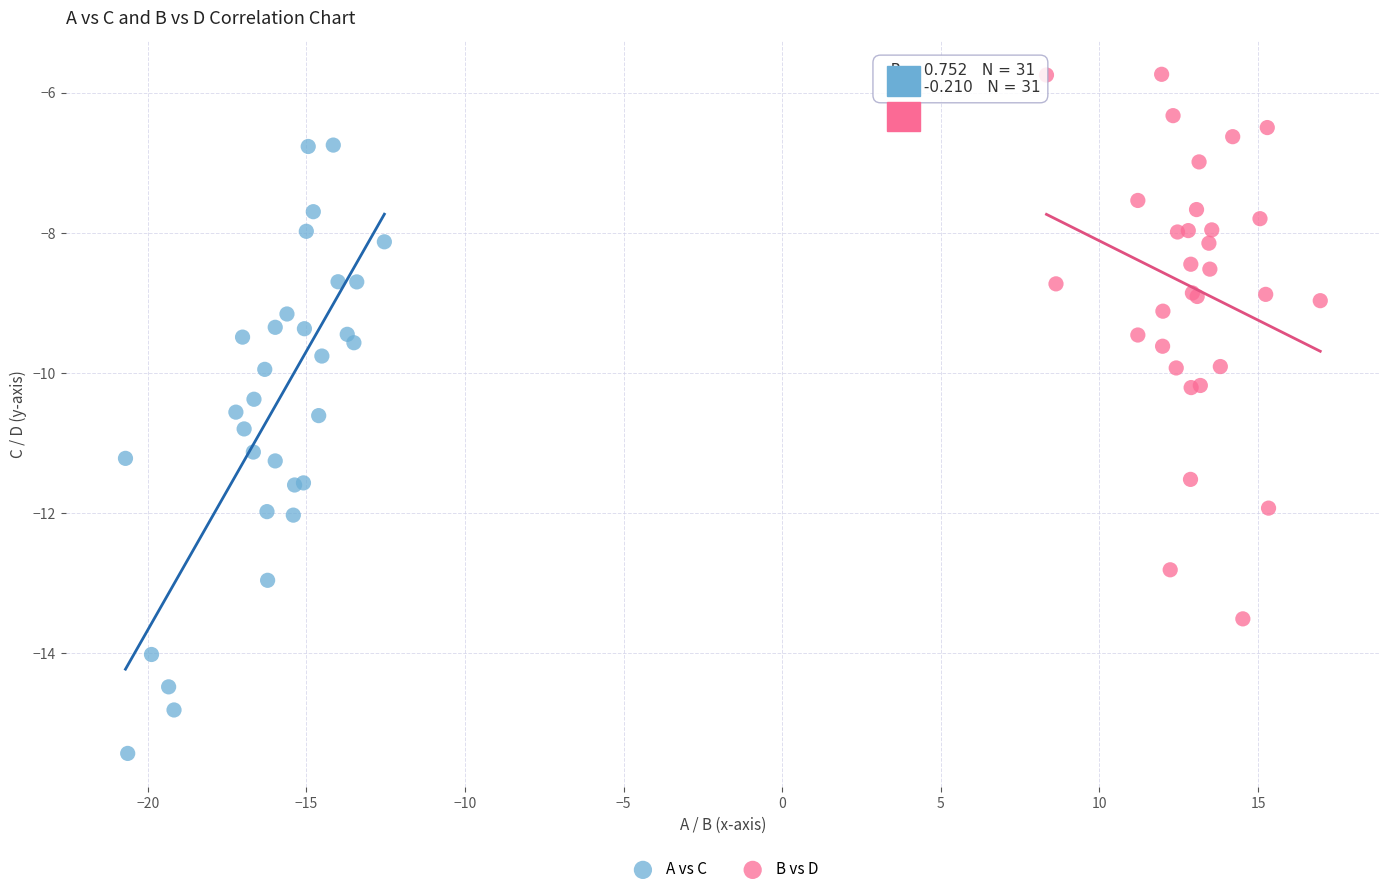

Which series reaches the maximum Y coordinate?

B vs D